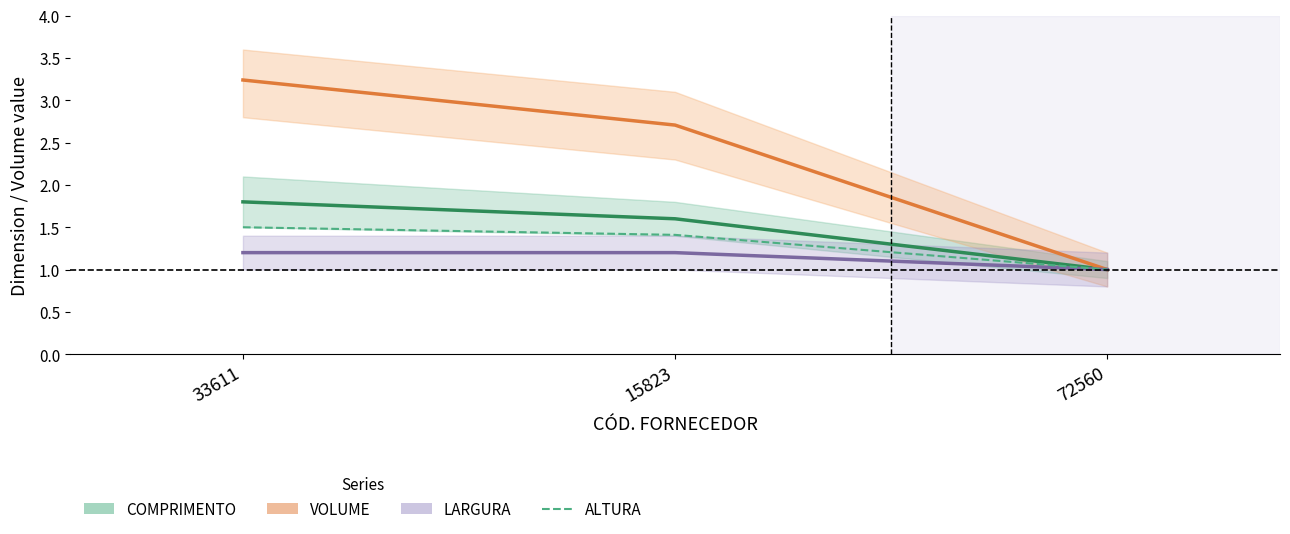

The value of ALTURA at 33611 is 1.5. True or false?

True